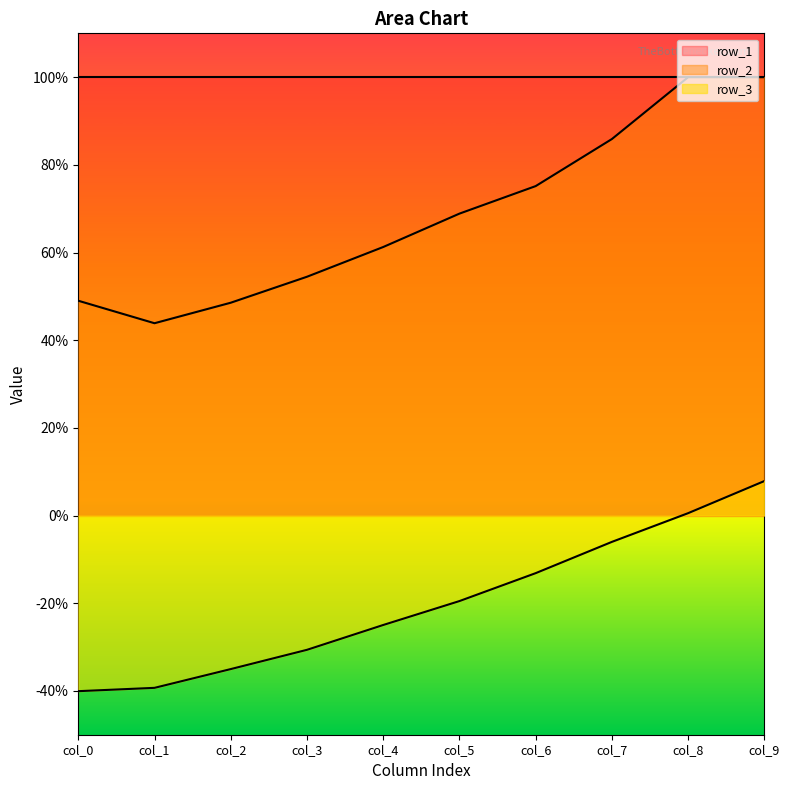

At which label is row_2 closest to 0?

col_1